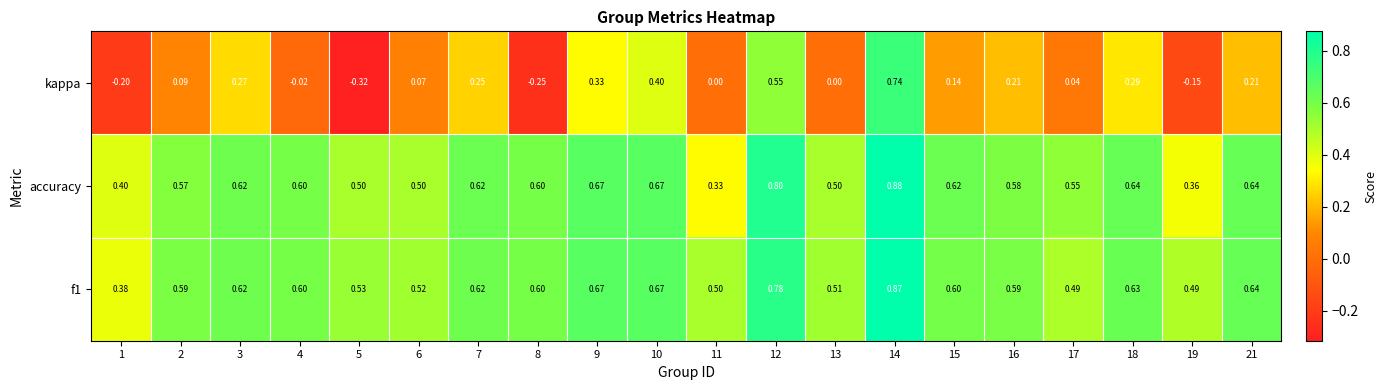

Is the value of f1 at 18 greater than the value of accuracy at 19?

Yes